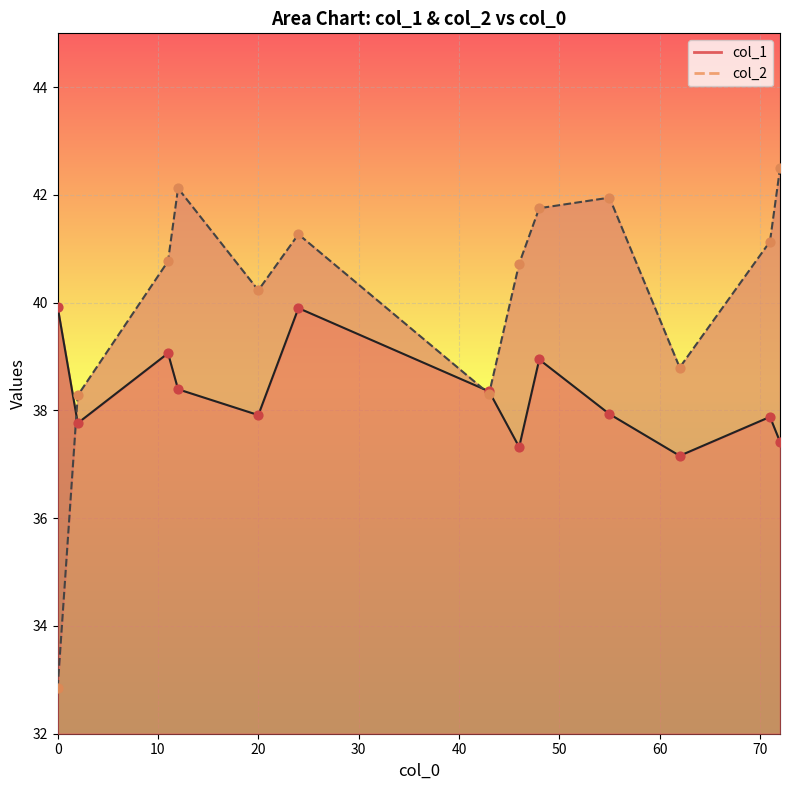

What are all the series names shown in the legend?

col_1, col_2